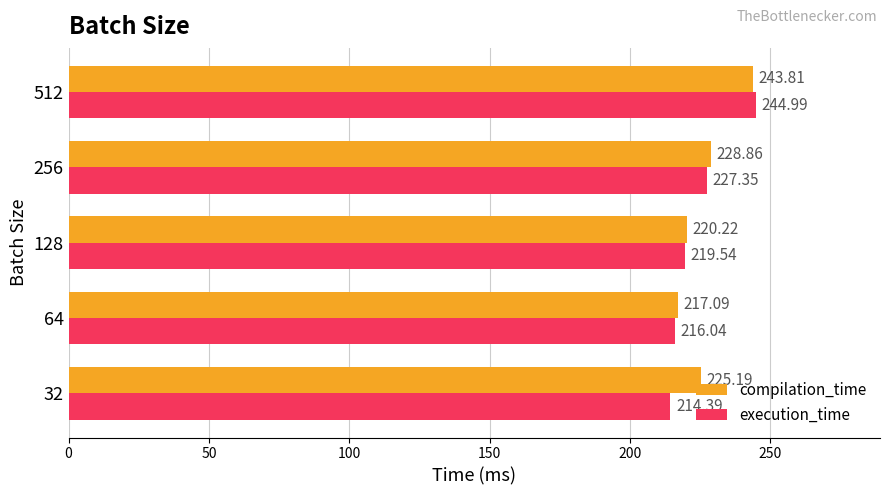

At how many categories does at least one series exceed 230?

1